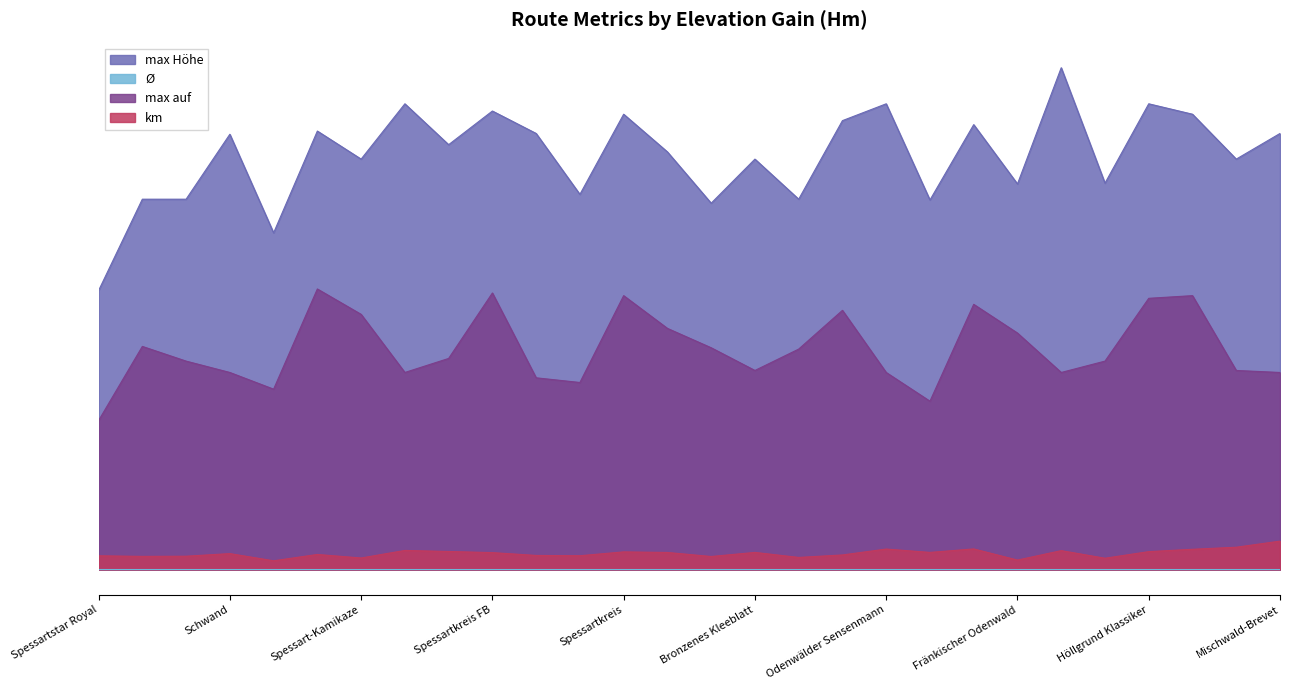

How many lines are shown in the chart?

4